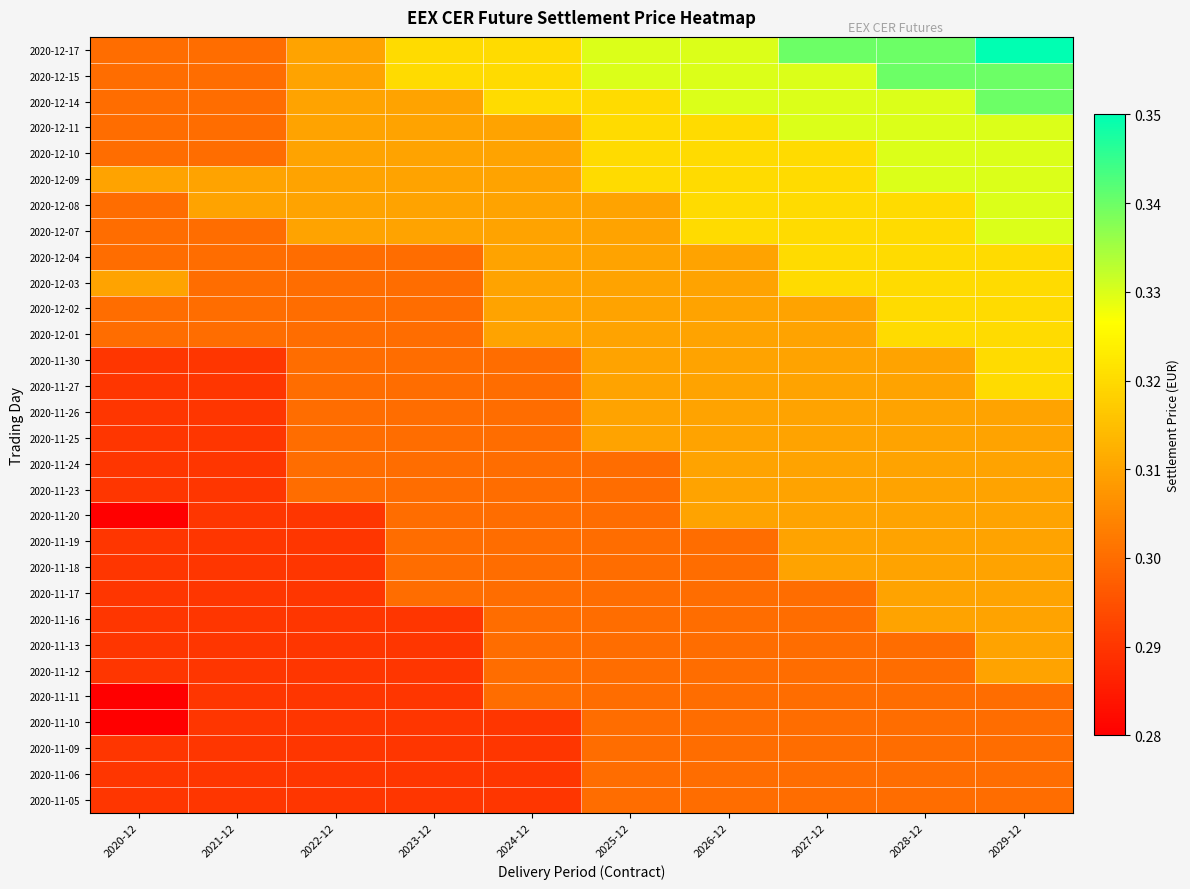

How many categories are shown in the chart?

10